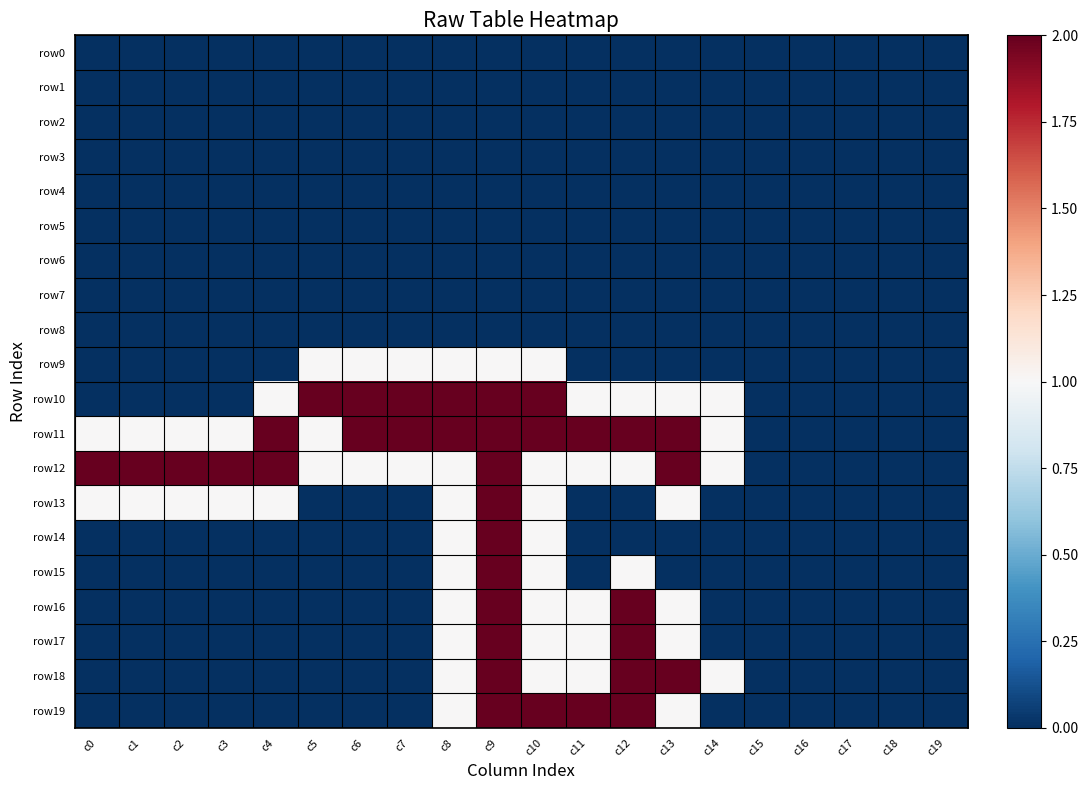

Reading left to right, list all the values displayed in this chart.

row0: c0=0	c1=0	c2=0	c3=0	c4=0	c5=0	c6=0	c7=0	c8=0	c9=0	c10=0	c11=0	c12=0	c13=0	c14=0	c15=0	c16=0	c17=0	c18=0	c19=0
row1: c0=0	c1=0	c2=0	c3=0	c4=0	c5=0	c6=0	c7=0	c8=0	c9=0	c10=0	c11=0	c12=0	c13=0	c14=0	c15=0	c16=0	c17=0	c18=0	c19=0
row2: c0=0	c1=0	c2=0	c3=0	c4=0	c5=0	c6=0	c7=0	c8=0	c9=0	c10=0	c11=0	c12=0	c13=0	c14=0	c15=0	c16=0	c17=0	c18=0	c19=0
row3: c0=0	c1=0	c2=0	c3=0	c4=0	c5=0	c6=0	c7=0	c8=0	c9=0	c10=0	c11=0	c12=0	c13=0	c14=0	c15=0	c16=0	c17=0	c18=0	c19=0
row4: c0=0	c1=0	c2=0	c3=0	c4=0	c5=0	c6=0	c7=0	c8=0	c9=0	c10=0	c11=0	c12=0	c13=0	c14=0	c15=0	c16=0	c17=0	c18=0	c19=0
row5: c0=0	c1=0	c2=0	c3=0	c4=0	c5=0	c6=0	c7=0	c8=0	c9=0	c10=0	c11=0	c12=0	c13=0	c14=0	c15=0	c16=0	c17=0	c18=0	c19=0
row6: c0=0	c1=0	c2=0	c3=0	c4=0	c5=0	c6=0	c7=0	c8=0	c9=0	c10=0	c11=0	c12=0	c13=0	c14=0	c15=0	c16=0	c17=0	c18=0	c19=0
row7: c0=0	c1=0	c2=0	c3=0	c4=0	c5=0	c6=0	c7=0	c8=0	c9=0	c10=0	c11=0	c12=0	c13=0	c14=0	c15=0	c16=0	c17=0	c18=0	c19=0
row8: c0=0	c1=0	c2=0	c3=0	c4=0	c5=0	c6=0	c7=0	c8=0	c9=0	c10=0	c11=0	c12=0	c13=0	c14=0	c15=0	c16=0	c17=0	c18=0	c19=0
row9: c0=0	c1=0	c2=0	c3=0	c4=0	c5=1	c6=1	c7=1	c8=1	c9=1	c10=1	c11=0	c12=0	c13=0	c14=0	c15=0	c16=0	c17=0	c18=0	c19=0
row10: c0=0	c1=0	c2=0	c3=0	c4=1	c5=2	c6=2	c7=2	c8=2	c9=2	c10=2	c11=1	c12=1	c13=1	c14=1	c15=0	c16=0	c17=0	c18=0	c19=0
row11: c0=1	c1=1	c2=1	c3=1	c4=2	c5=1	c6=2	c7=2	c8=2	c9=2	c10=2	c11=2	c12=2	c13=2	c14=1	c15=0	c16=0	c17=0	c18=0	c19=0
row12: c0=2	c1=2	c2=2	c3=2	c4=2	c5=1	c6=1	c7=1	c8=1	c9=2	c10=1	c11=1	c12=1	c13=2	c14=1	c15=0	c16=0	c17=0	c18=0	c19=0
row13: c0=1	c1=1	c2=1	c3=1	c4=1	c5=0	c6=0	c7=0	c8=1	c9=2	c10=1	c11=0	c12=0	c13=1	c14=0	c15=0	c16=0	c17=0	c18=0	c19=0
row14: c0=0	c1=0	c2=0	c3=0	c4=0	c5=0	c6=0	c7=0	c8=1	c9=2	c10=1	c11=0	c12=0	c13=0	c14=0	c15=0	c16=0	c17=0	c18=0	c19=0
row15: c0=0	c1=0	c2=0	c3=0	c4=0	c5=0	c6=0	c7=0	c8=1	c9=2	c10=1	c11=0	c12=1	c13=0	c14=0	c15=0	c16=0	c17=0	c18=0	c19=0
row16: c0=0	c1=0	c2=0	c3=0	c4=0	c5=0	c6=0	c7=0	c8=1	c9=2	c10=1	c11=1	c12=2	c13=1	c14=0	c15=0	c16=0	c17=0	c18=0	c19=0
row17: c0=0	c1=0	c2=0	c3=0	c4=0	c5=0	c6=0	c7=0	c8=1	c9=2	c10=1	c11=1	c12=2	c13=1	c14=0	c15=0	c16=0	c17=0	c18=0	c19=0
row18: c0=0	c1=0	c2=0	c3=0	c4=0	c5=0	c6=0	c7=0	c8=1	c9=2	c10=1	c11=1	c12=2	c13=2	c14=1	c15=0	c16=0	c17=0	c18=0	c19=0
row19: c0=0	c1=0	c2=0	c3=0	c4=0	c5=0	c6=0	c7=0	c8=1	c9=2	c10=2	c11=2	c12=2	c13=1	c14=0	c15=0	c16=0	c17=0	c18=0	c19=0